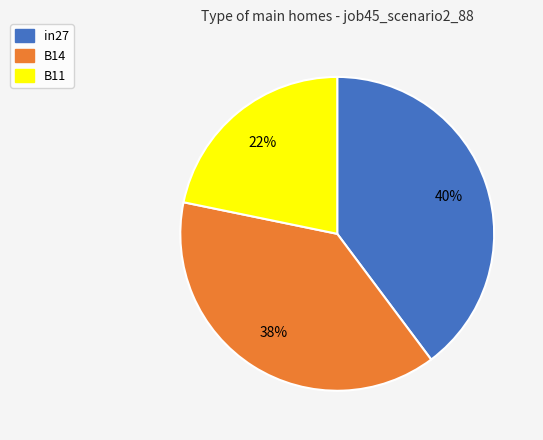

Is the sum of B14 and B11 greater than half?

Yes